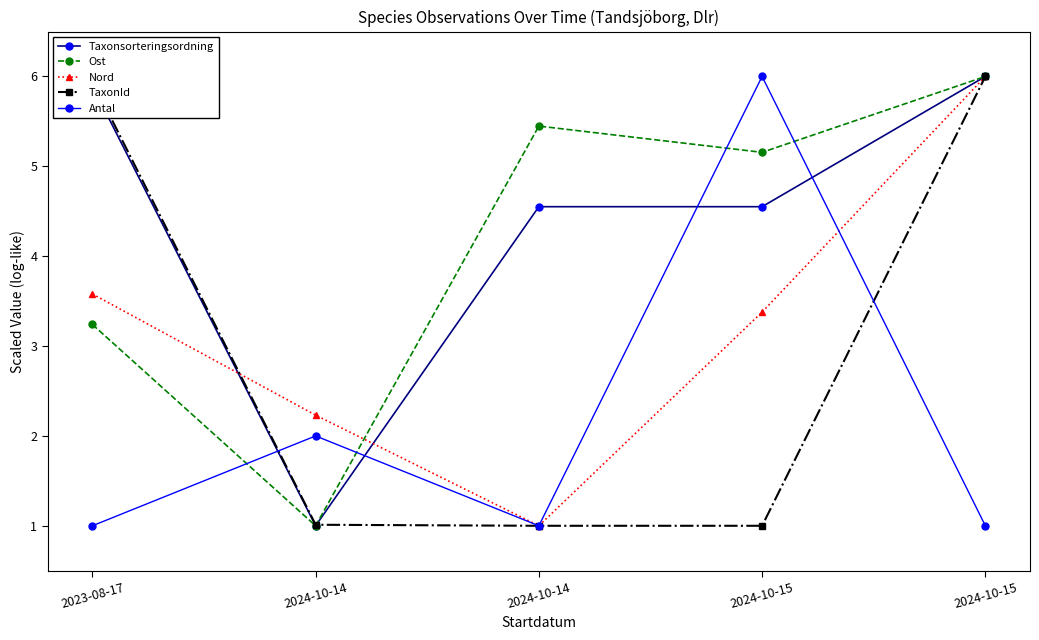

What is the difference between the highest and lowest values at 2024-10-14?

1.2